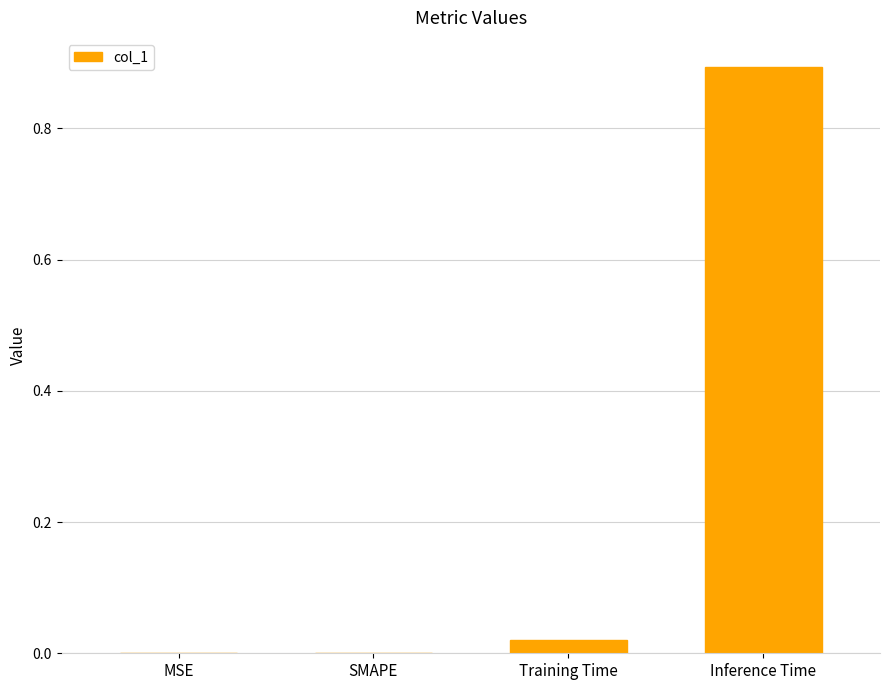

At which category does the chart reach its peak across all series?

Inference Time